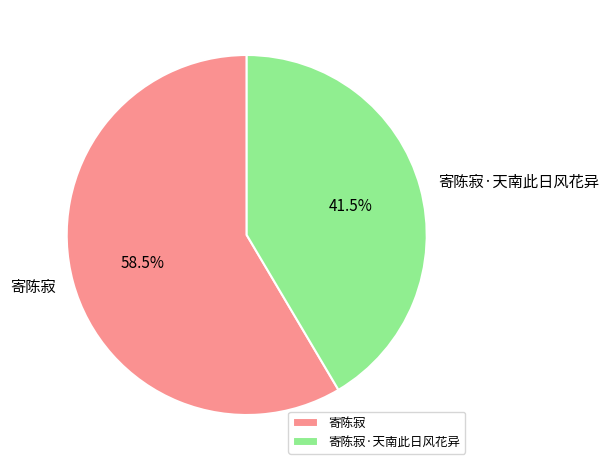

What portion of the pie excludes 寄陈寂·天南此日风花异?

58.5%